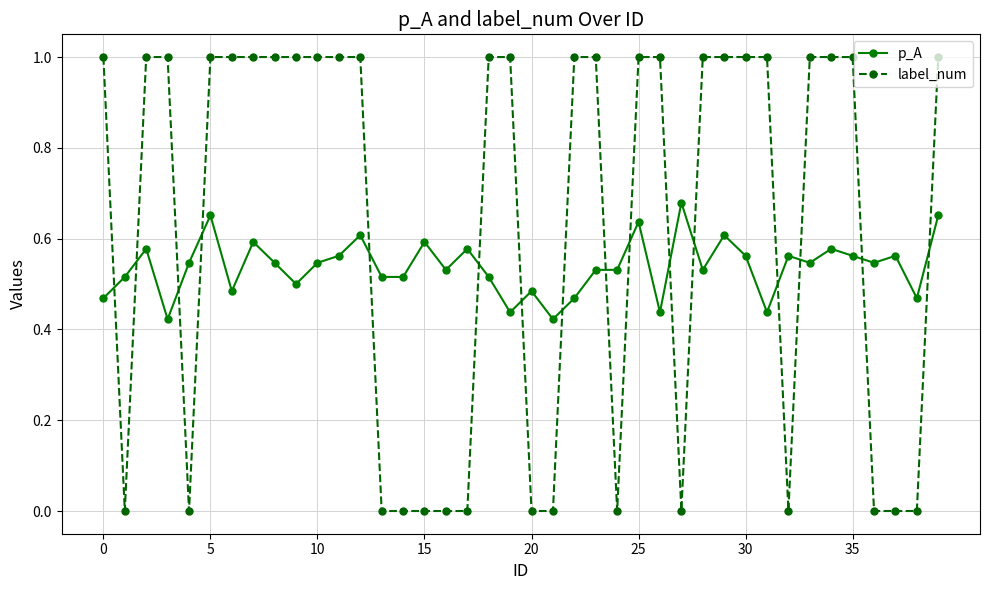

How many times do p_A and label_num cross each other?

16